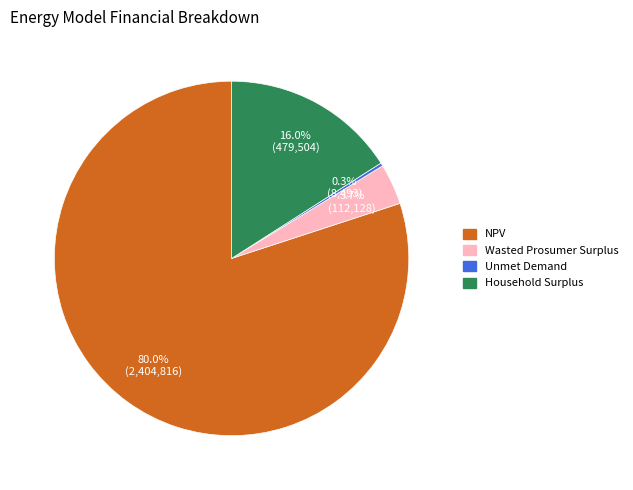

Rank the categories by value from highest to lowest.

NPV, Household Surplus, Wasted Prosumer Surplus, Unmet Demand